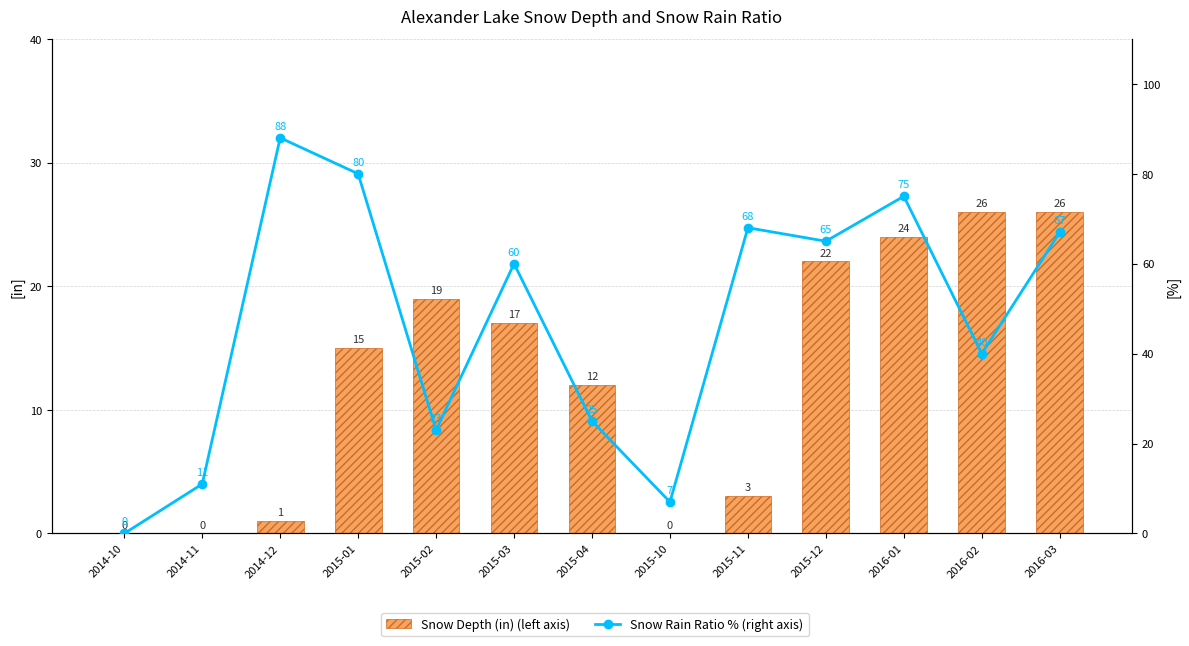

Are the bars horizontal?

No